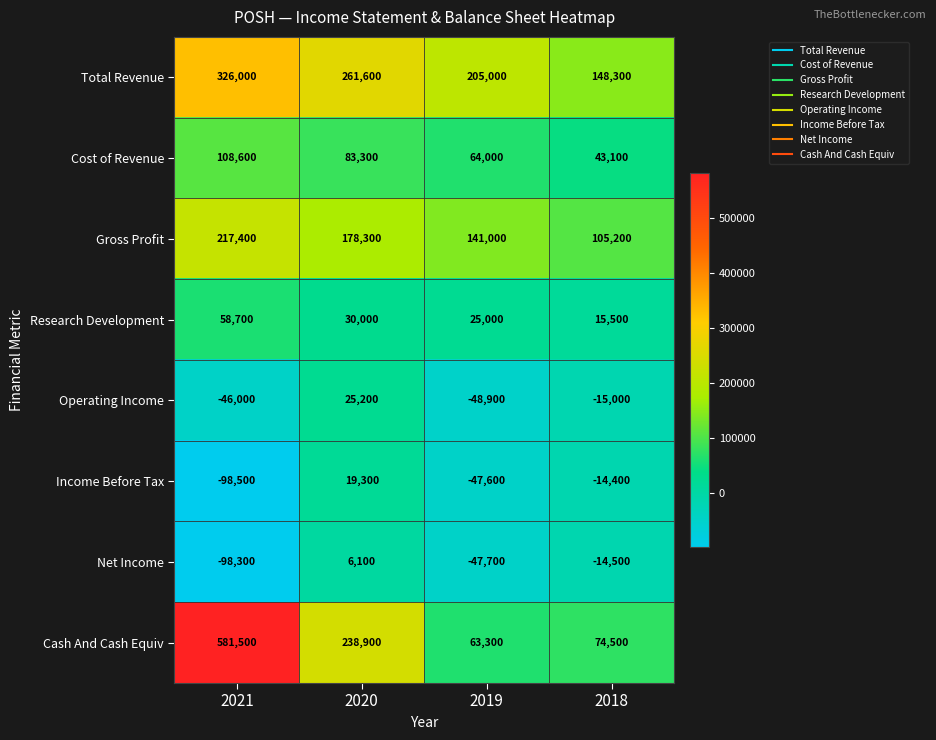

How many categories are shown in the chart?

4